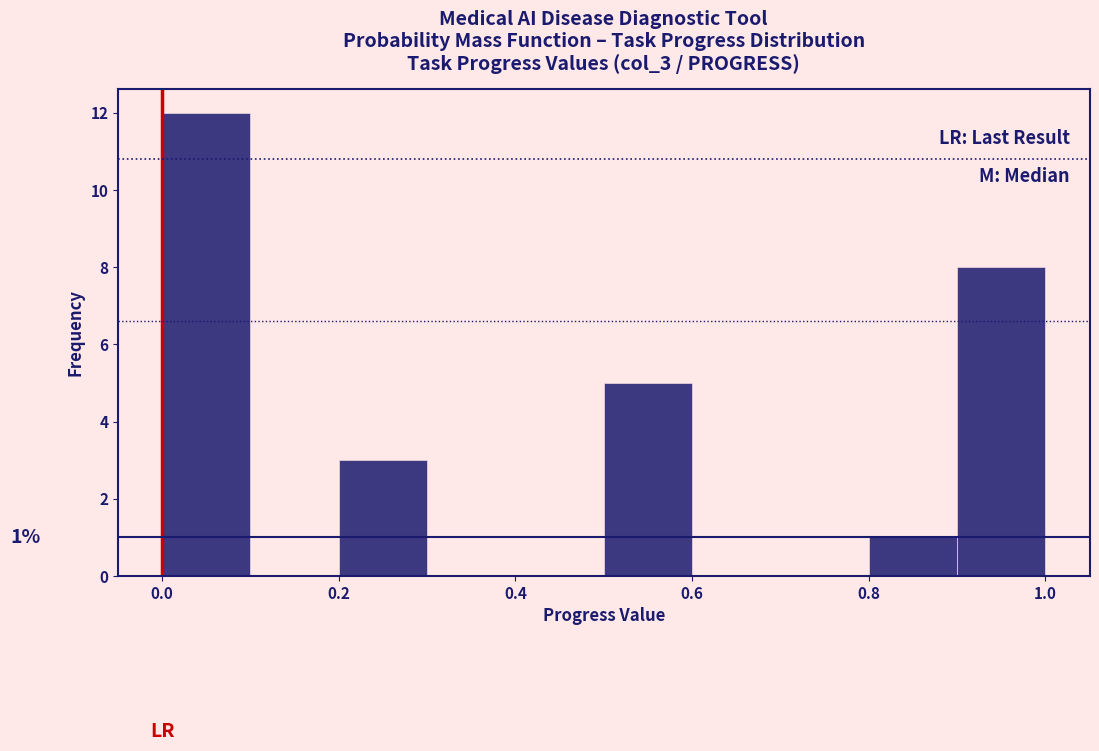

Which range on the x-axis has the tallest bar?

0.0 to 0.1